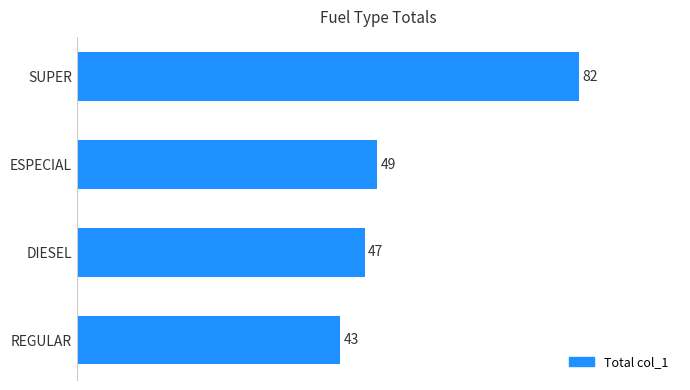

List the labels in order of value, smallest first.

REGULAR, DIESEL, ESPECIAL, SUPER